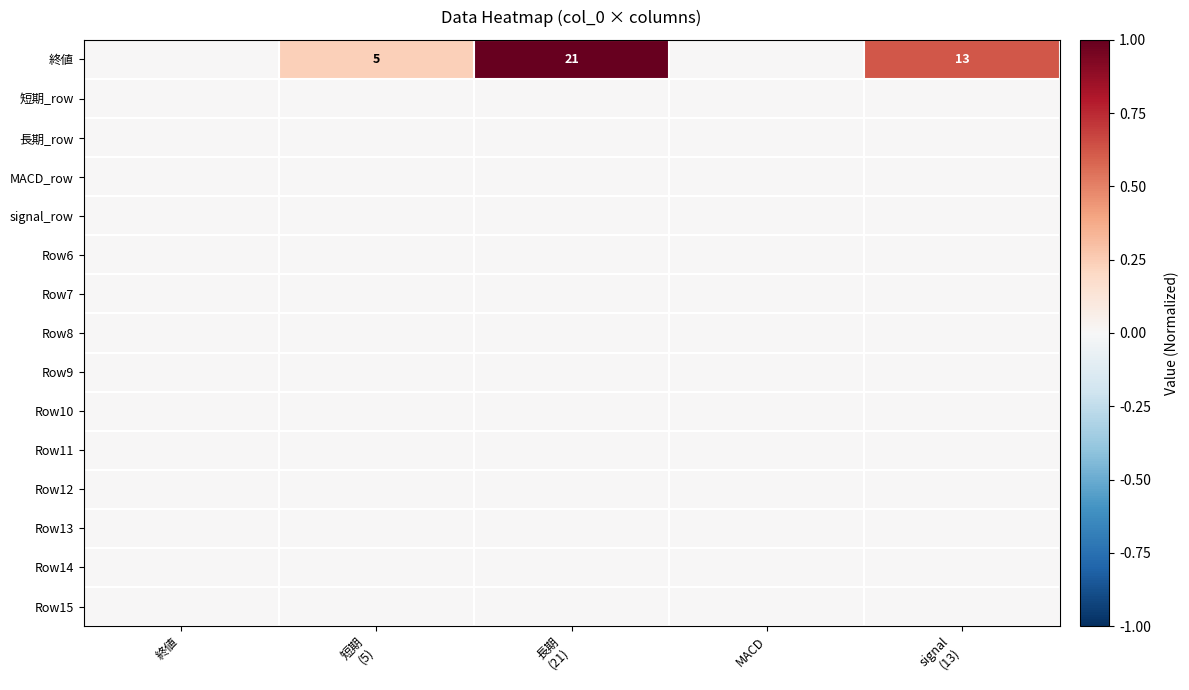

Which series has the largest range (max minus min)?

終値